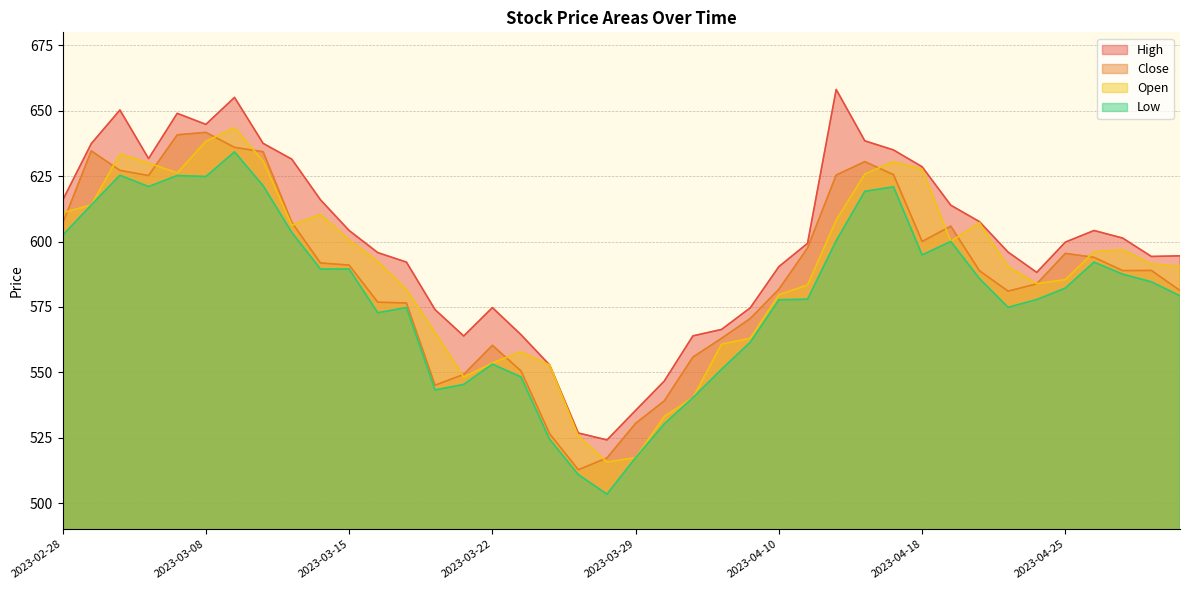

At which label does Close first exceed 588?

2023-02-28